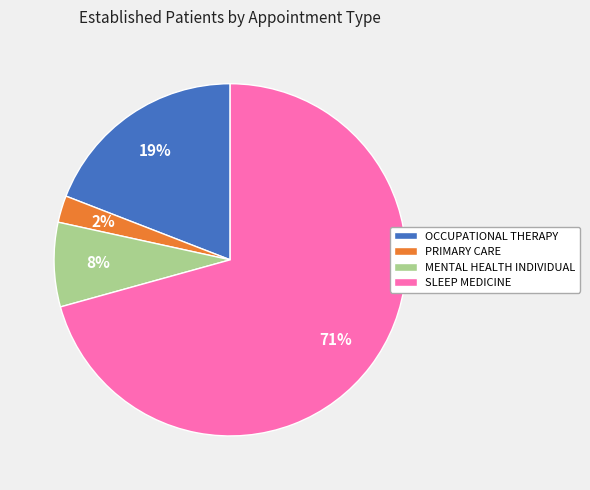

Which category has the smallest portion of the pie?

PRIMARY CARE